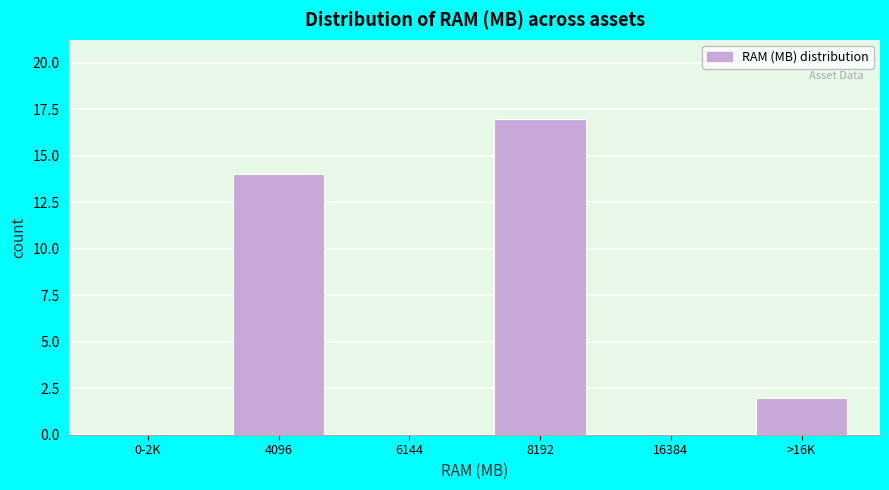

Reading left to right, extract all data points from this chart.

0-2K=0	4096=14	6144=0	8192=17	16384=0	>16K=2